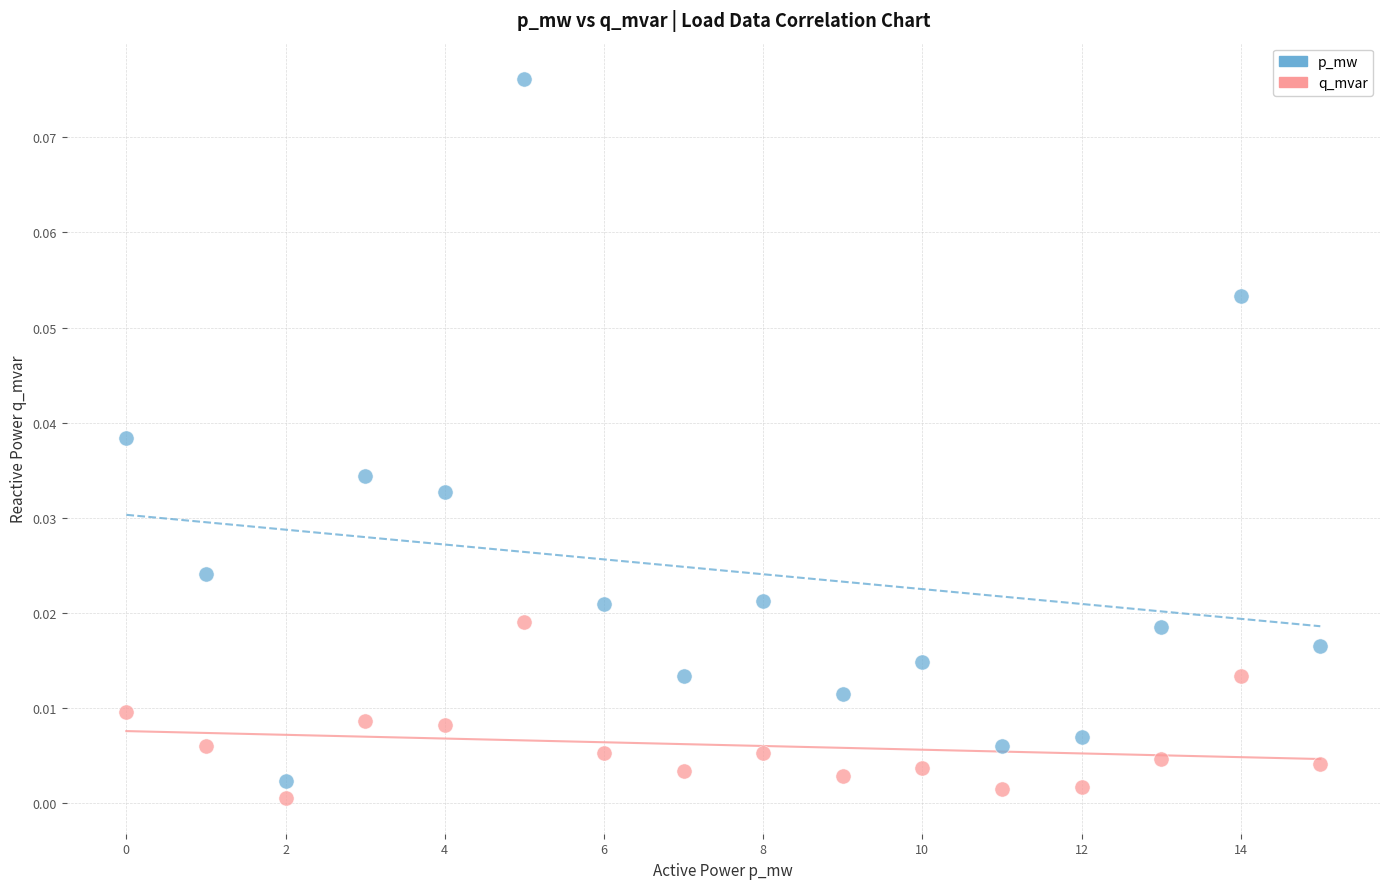

Which series has the widest spread of Y values?

p_mw